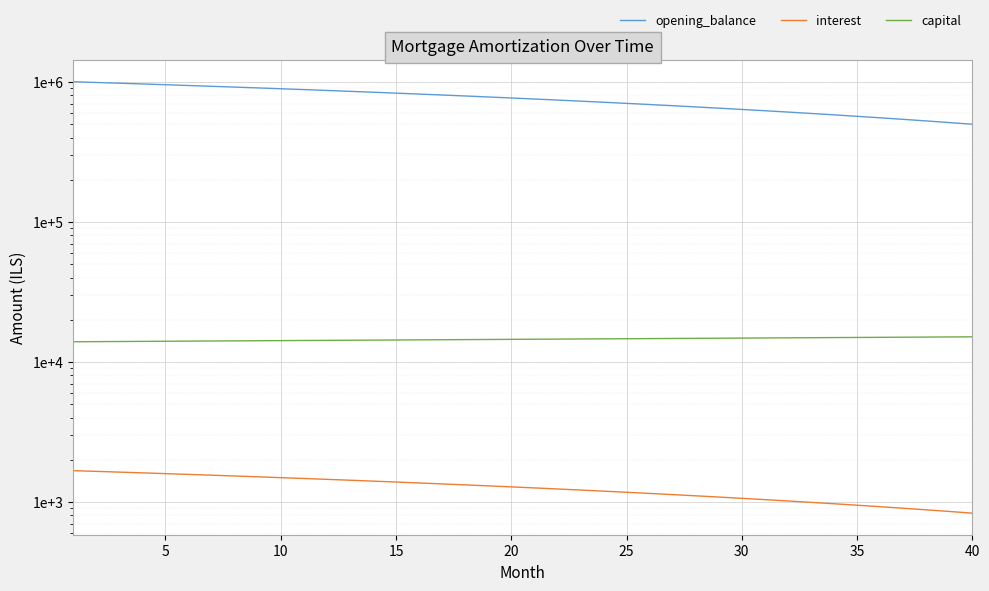

What is the minimum value for interest?

830.2